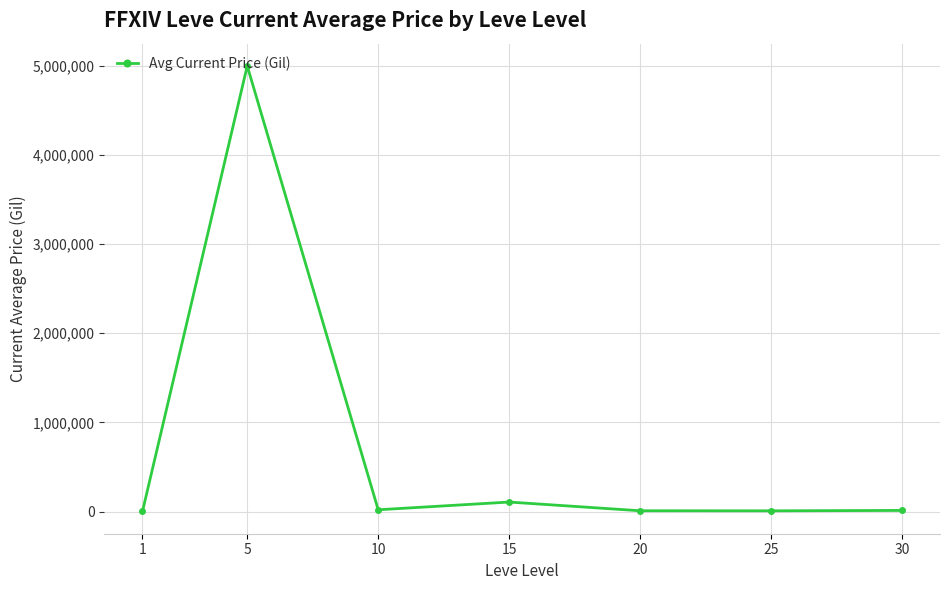

Is it true that the value at 5 is 1111519.6?

False